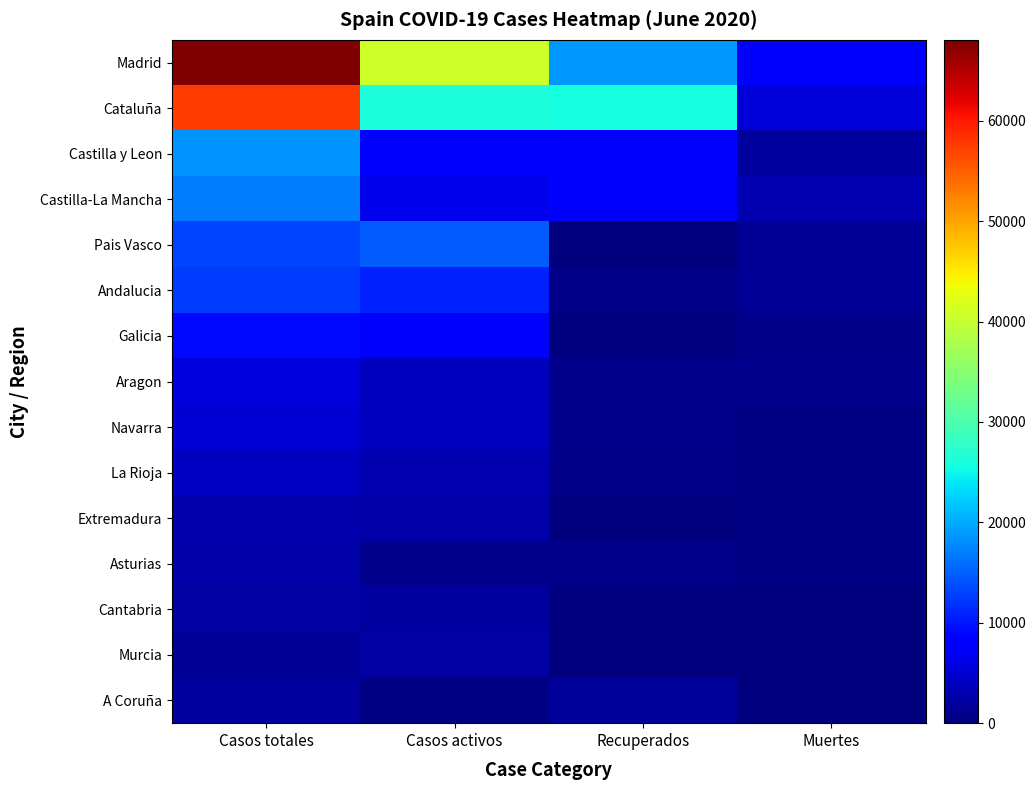

What is the spread (max minus min) of values at Muertes?

8624